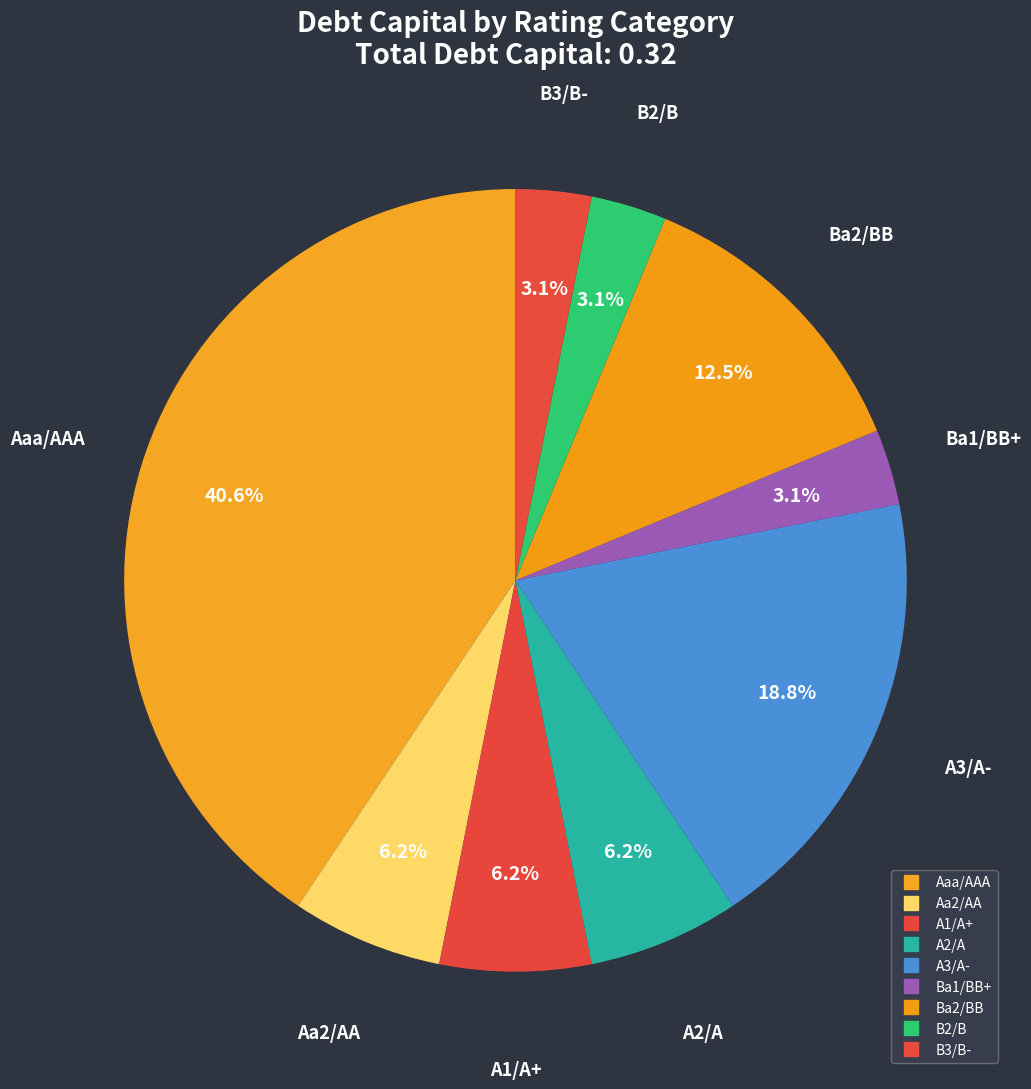

How much of the chart is everything except A2/A?

93.8%